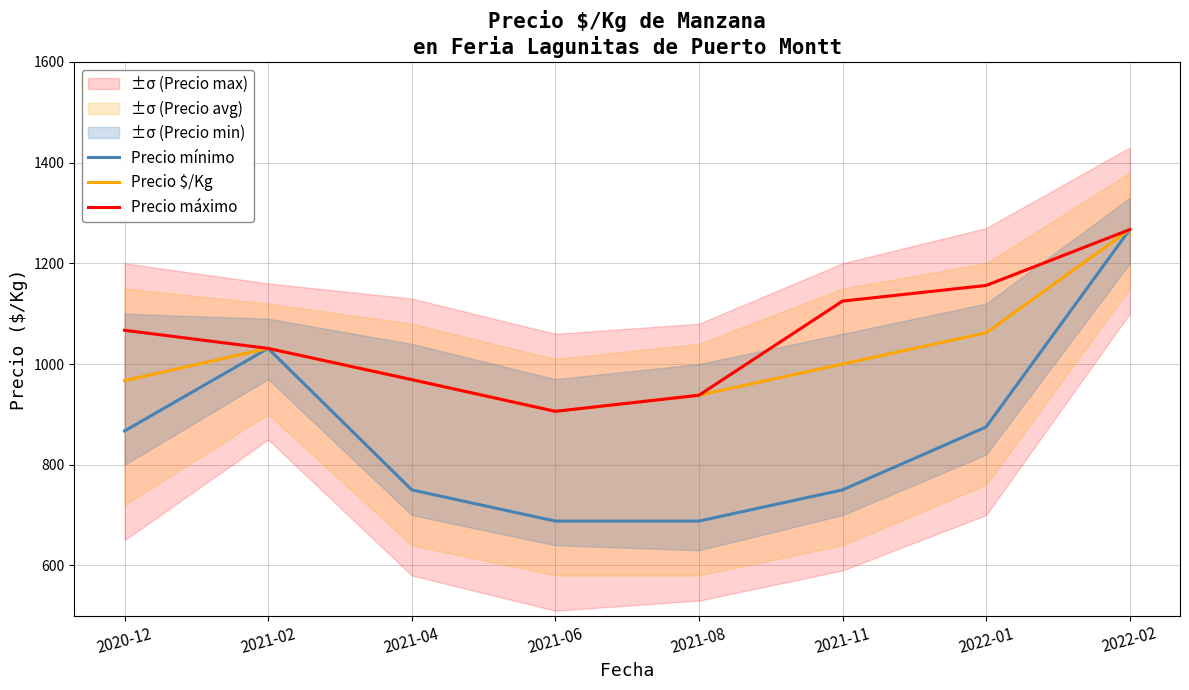

In Precio máximo, how many points are lower than both neighbors (excluding endpoints)?

1